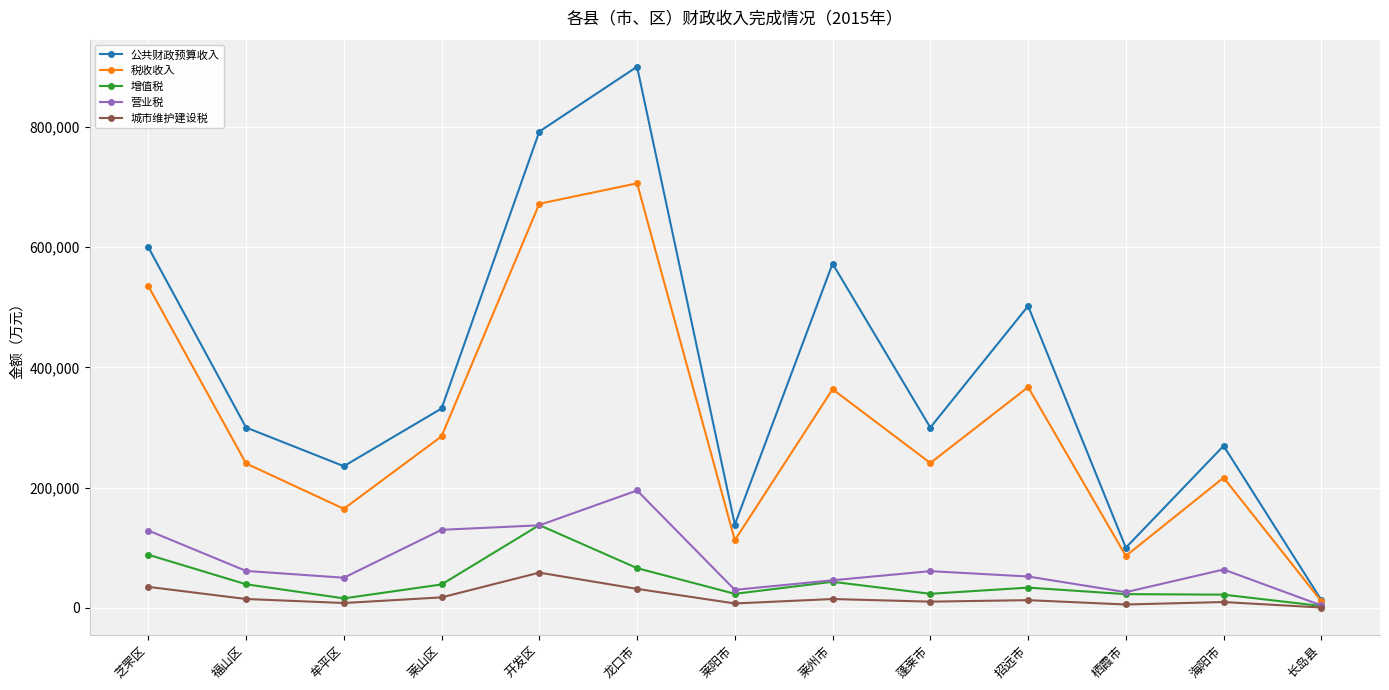

What position from the left is 莱阳市?

7